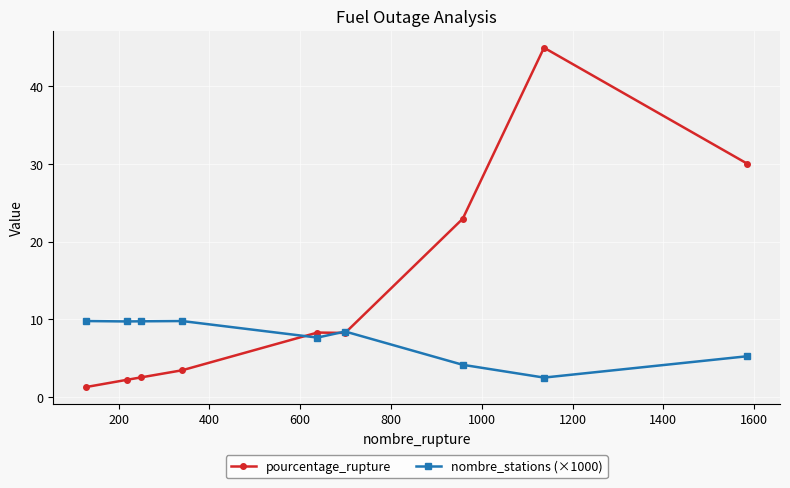

Rank the series by their average value, from lowest to highest.

nombre_stations (×1000), pourcentage_rupture